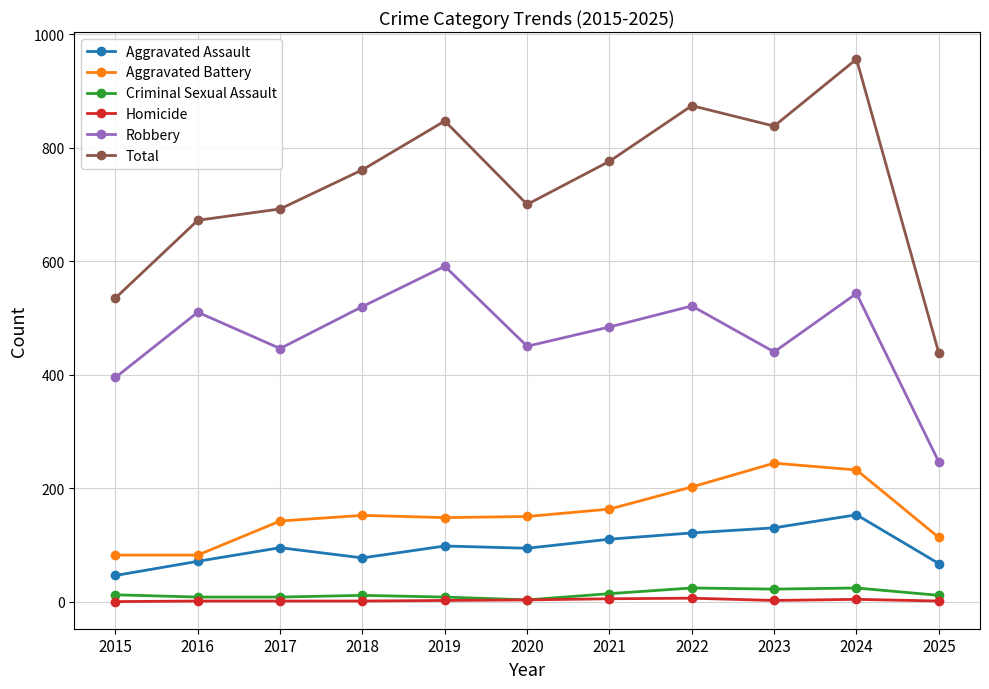

How many lines are shown in the chart?

6